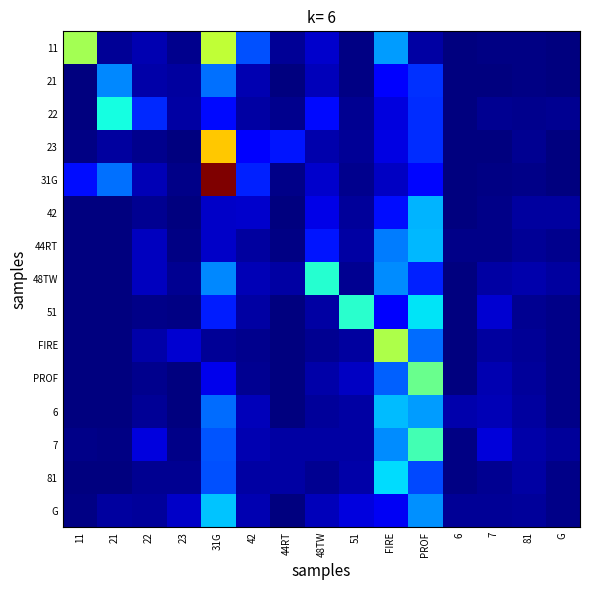

How many data points does each series have?

15